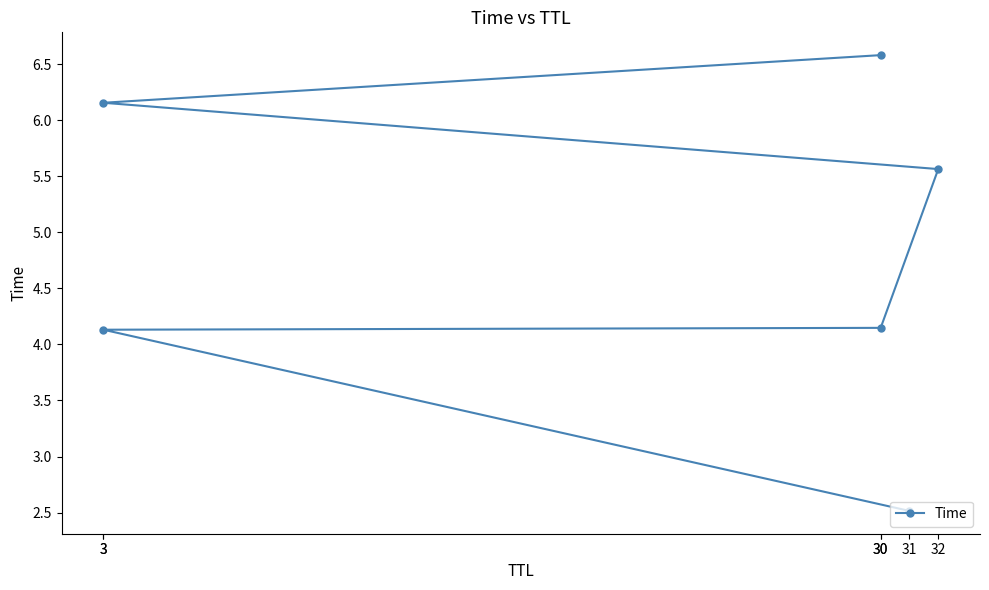

What is the difference between the maximum and minimum values?

4.1